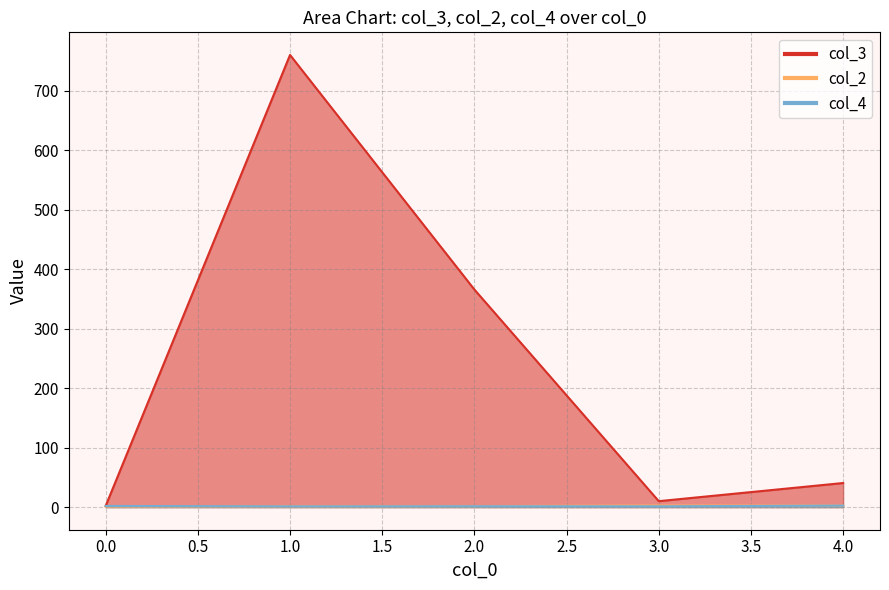

Where does the col_3 series first go above 7?

1